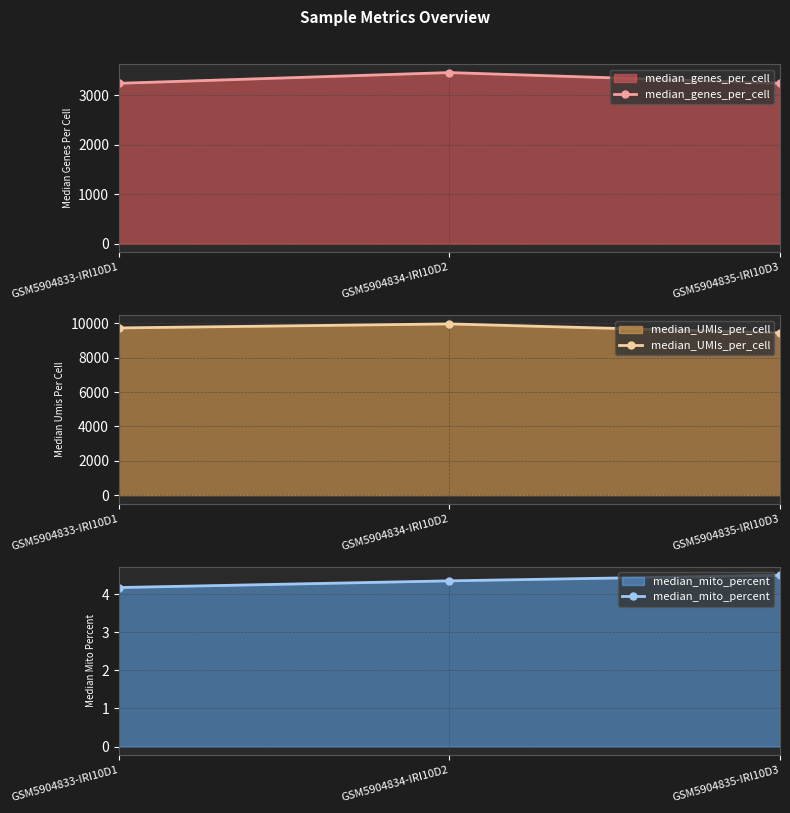

Rank the series by their maximum value, from highest to lowest.

median_UMIs_per_cell, median_genes_per_cell, median_mito_percent